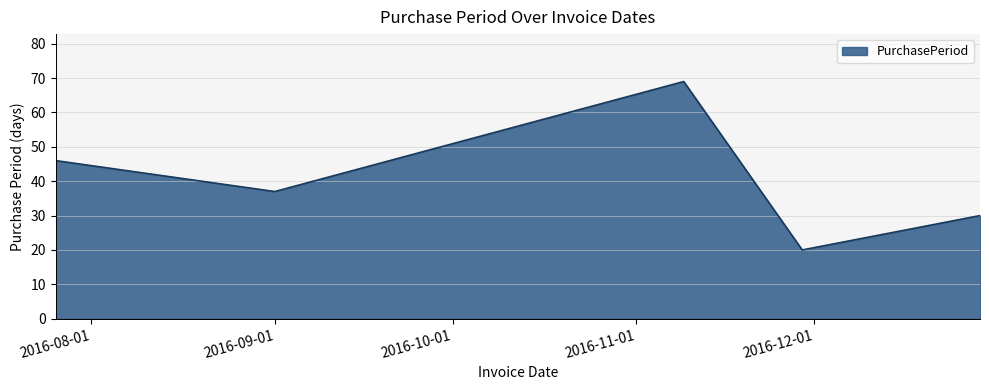

True or false: there are more than 0 points higher than both neighbors.

True